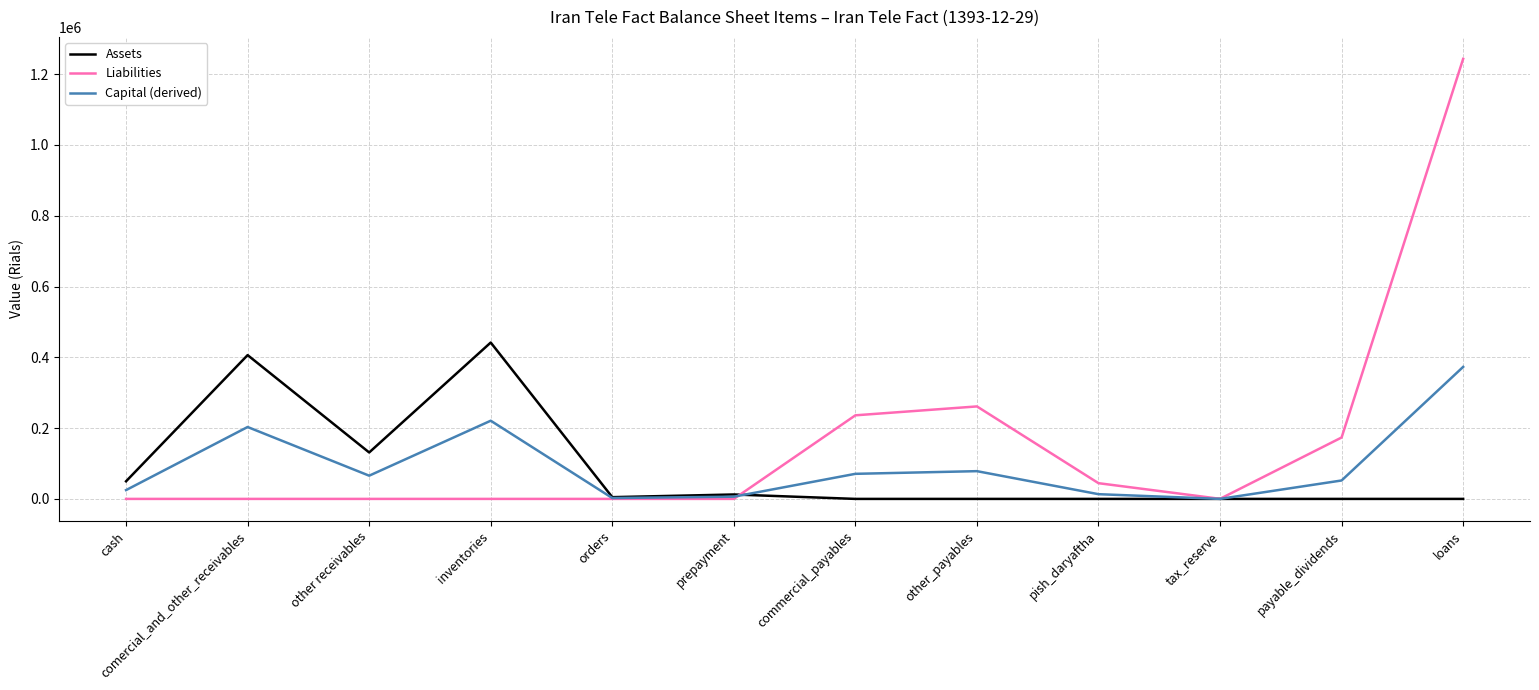

Is this an area chart (filled region under the line)?

No